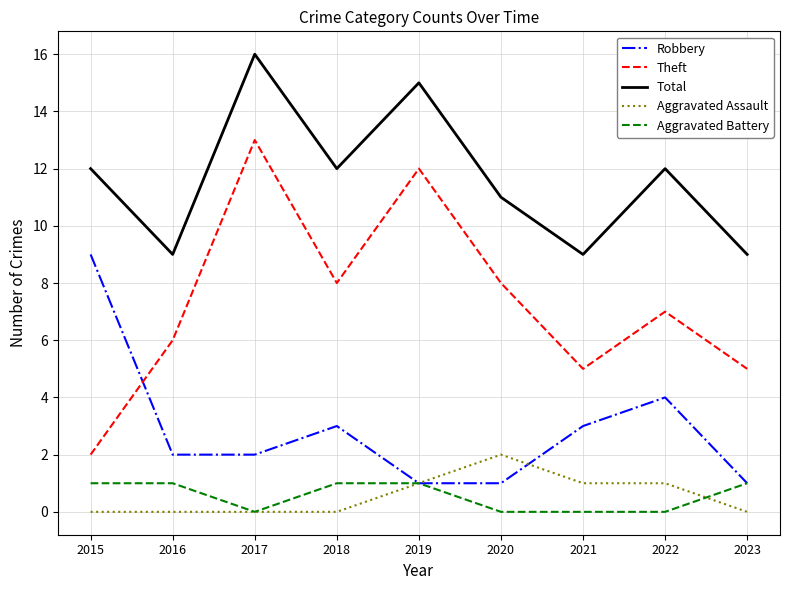

What is the difference between the highest and lowest values at 2020?

11